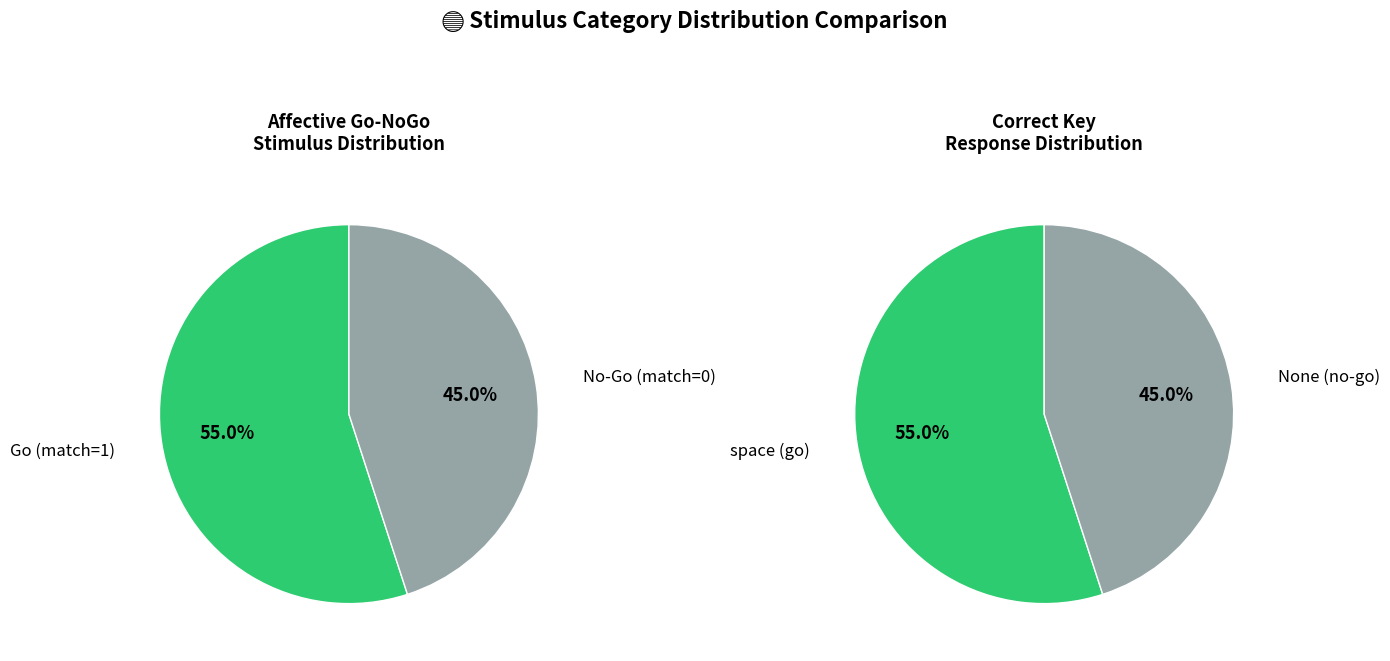

What is the total percentage of Go (match=1) and No-Go (match=0)?

100.0%